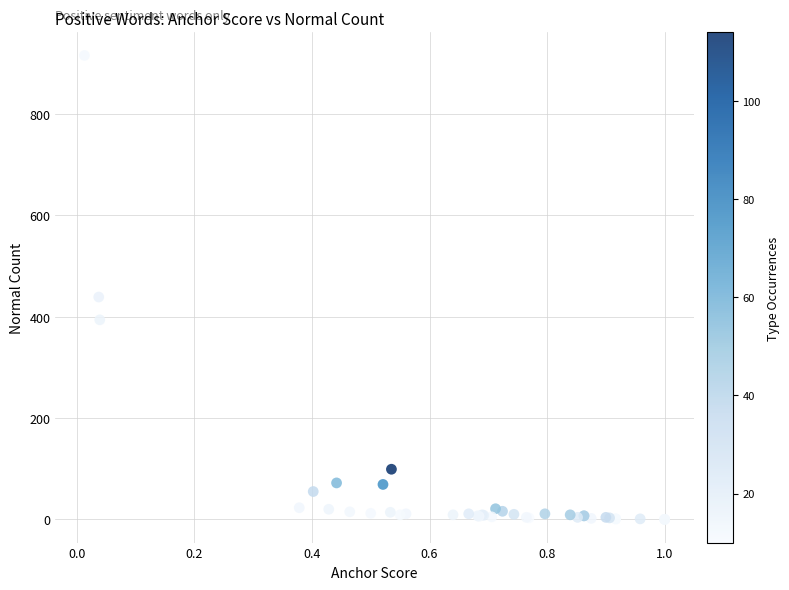

What Y value in the scatter plot is closest to 458?

439